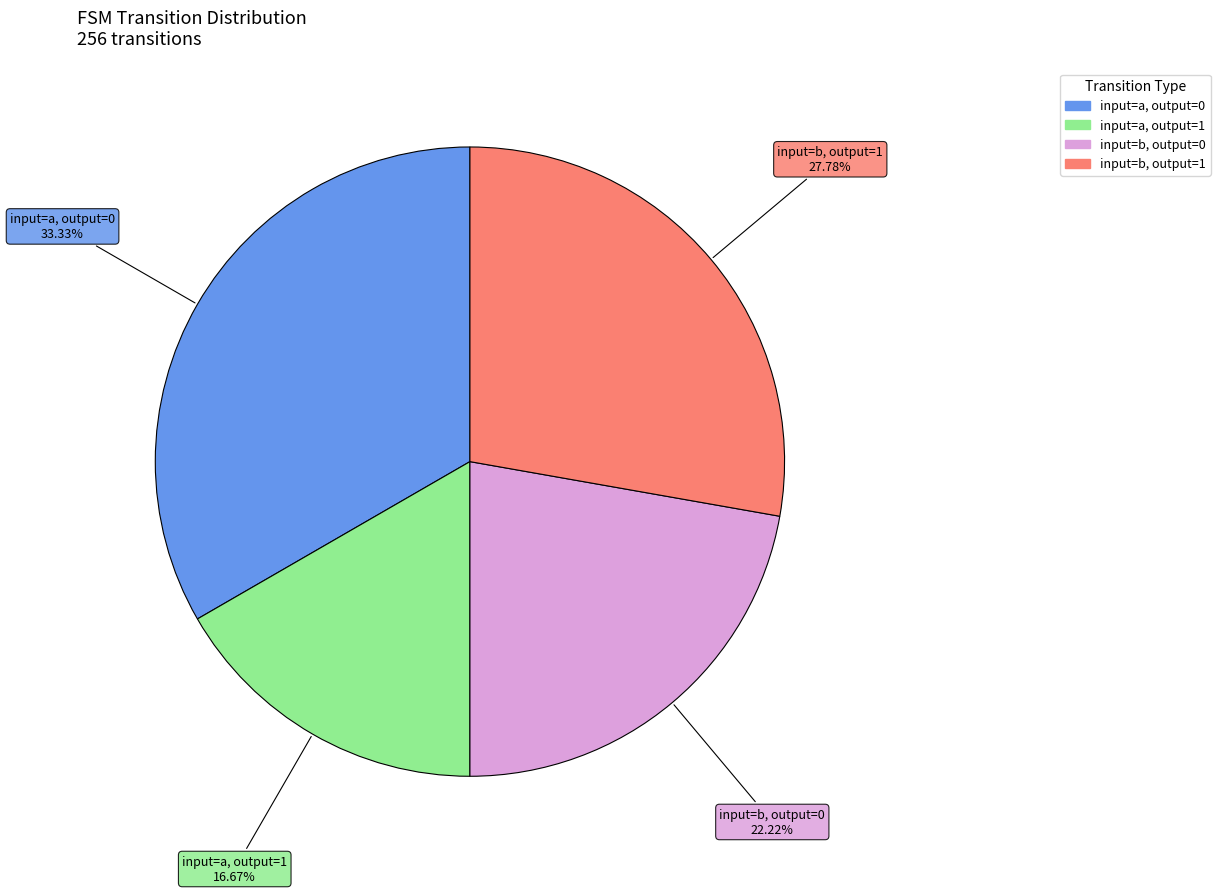

Does any single category account for the majority?

No